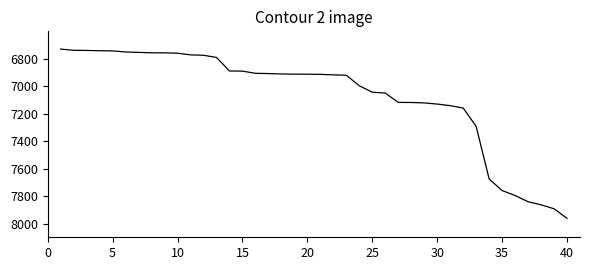

What is the maximum value shown in the chart?

7962.1